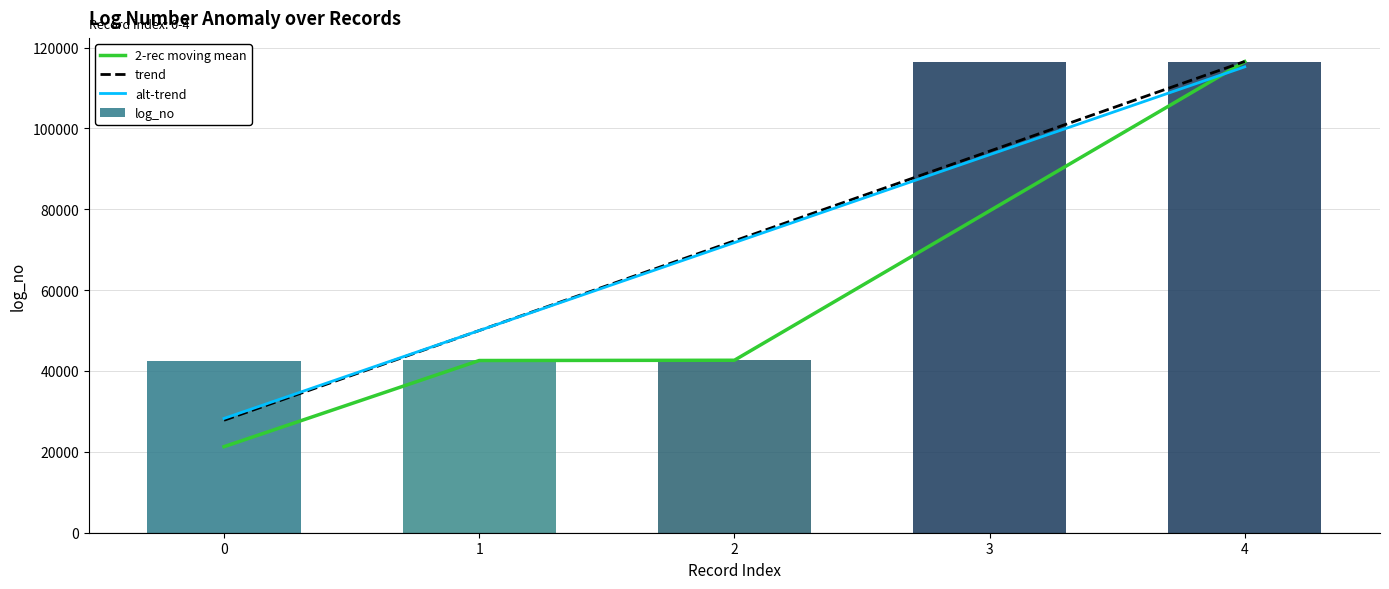

What are all the series names shown in the legend?

2-rec moving mean, trend, alt-trend, log_no